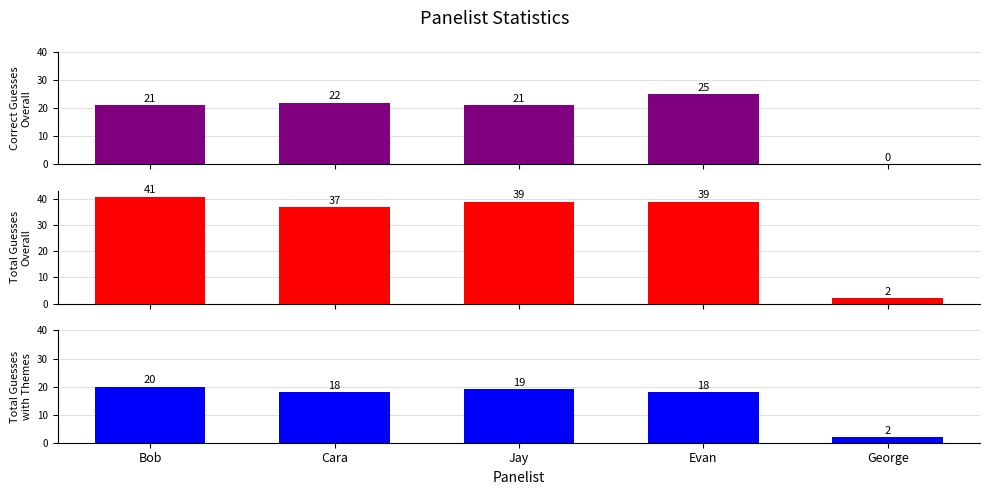

Is the value of Total Guesses
Overall at George greater than the value of Total Guesses
with Themes at George?

No